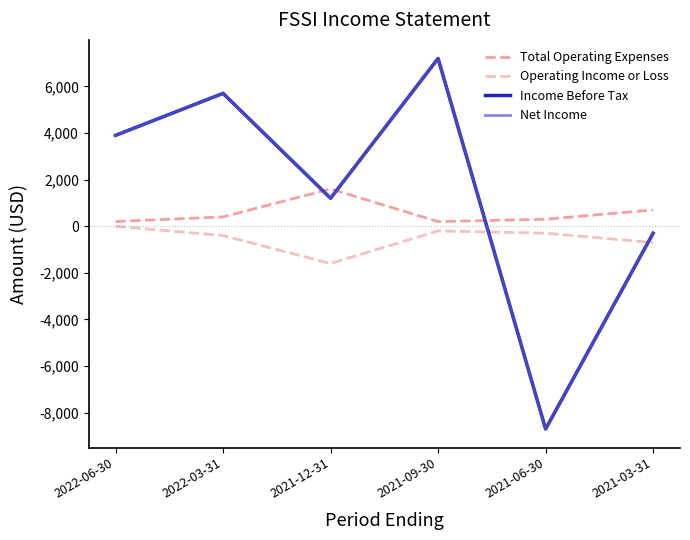

What is the label of the 2nd point from the right?

2021-06-30